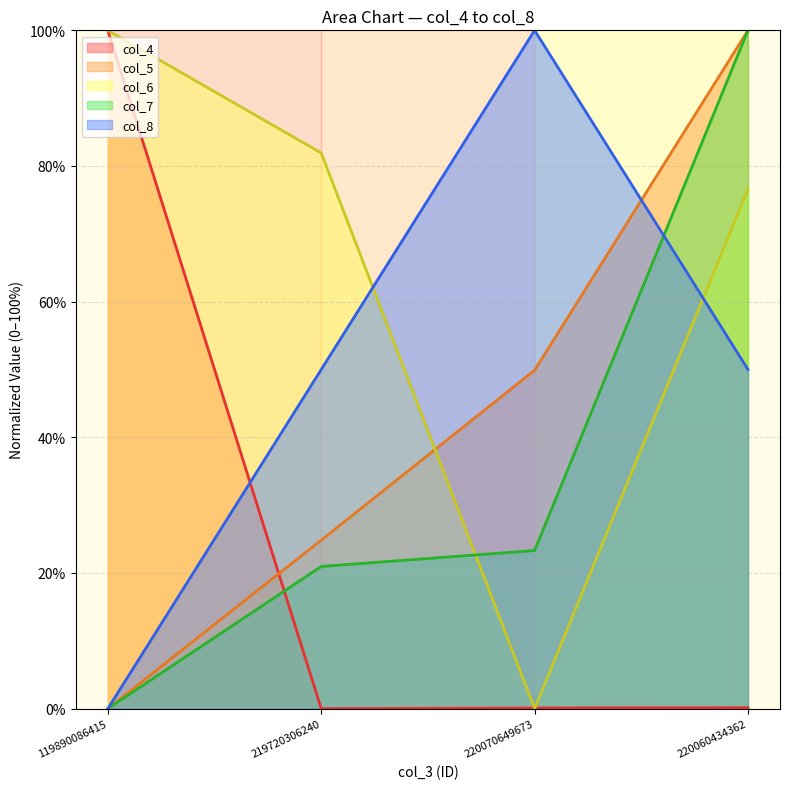

At which category is the sum across all series the highest?

220060434362